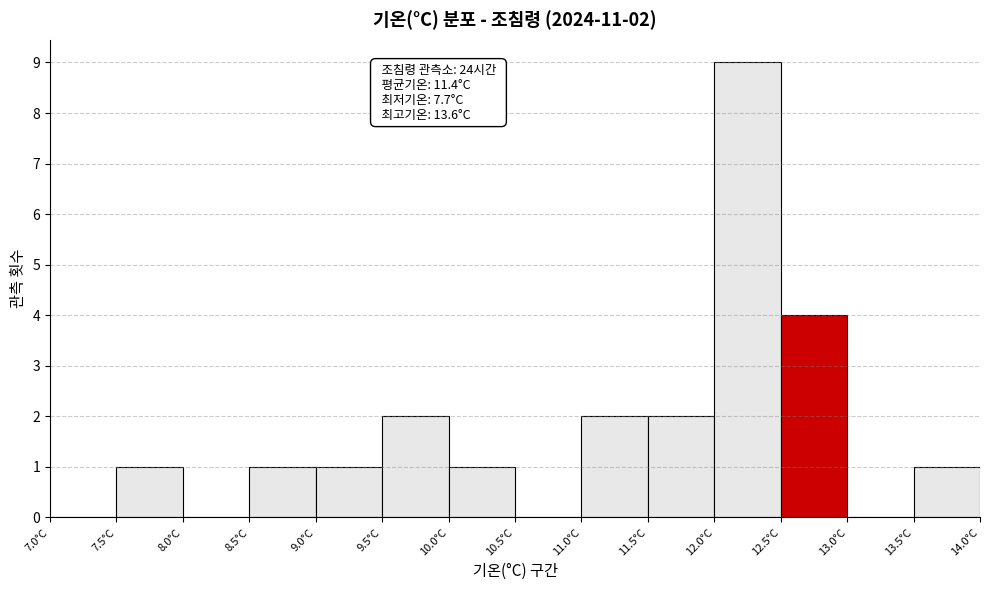

Over which range of the x-axis is the bar tallest?

12.0 to 12.5